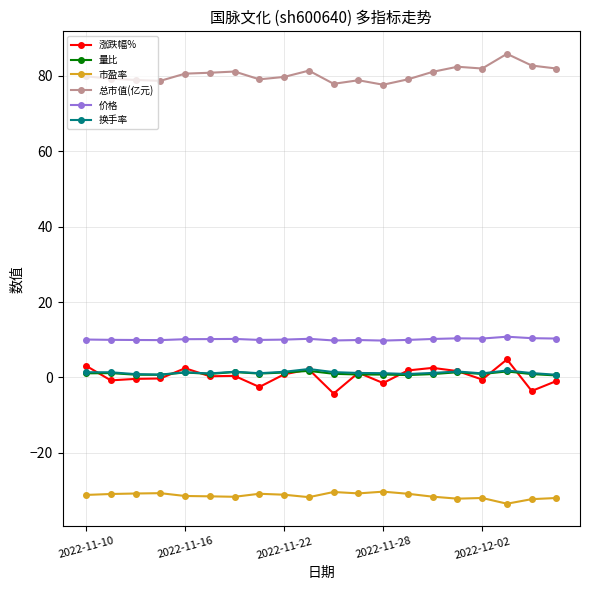

True or false: 换手率 has more than 1 interior local peaks.

True